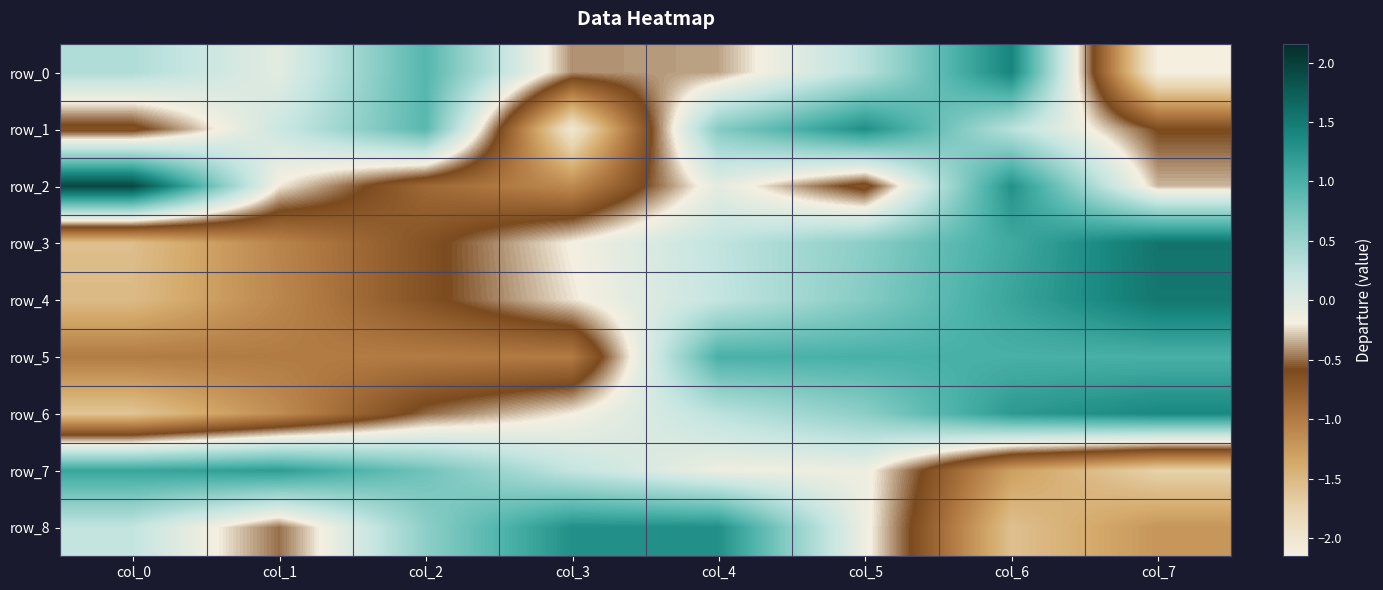

What value does the row_6 series have at col_3?

-0.2